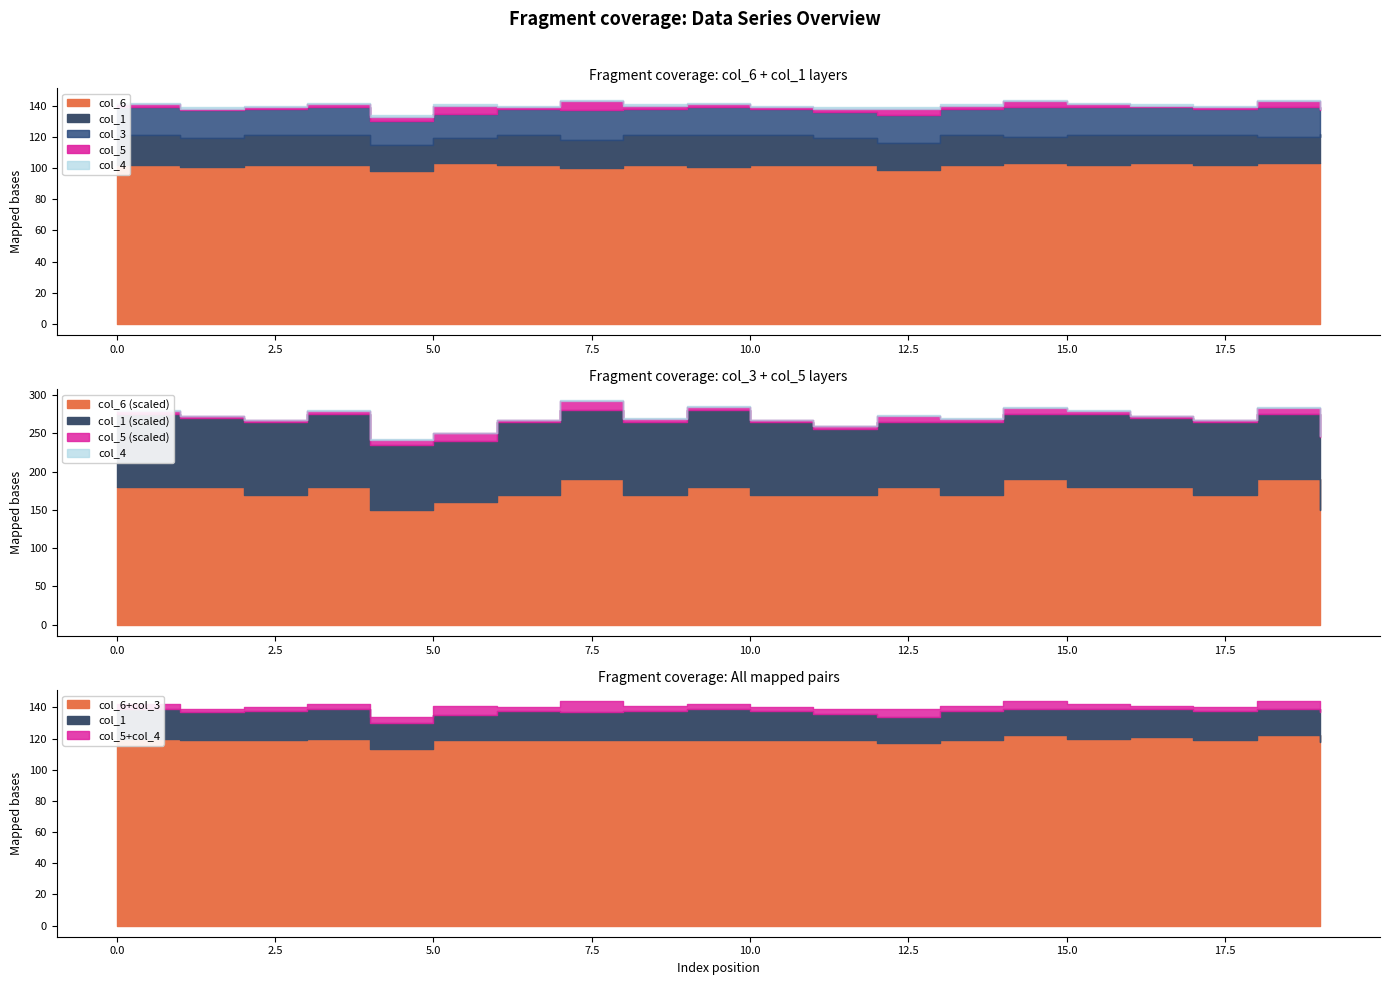

True or false: col_1 and col_5 intersect in this chart.

False